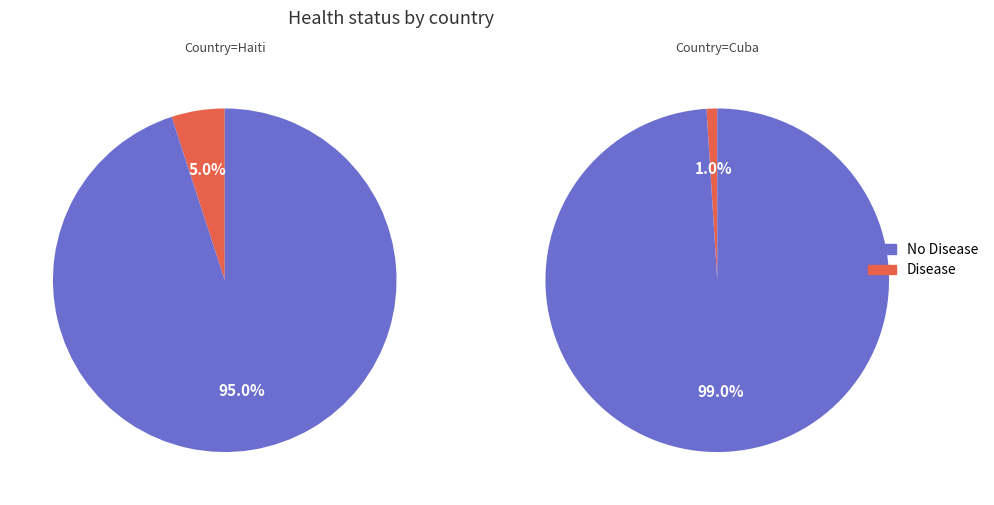

To the nearest percent, what is the difference between the No Disease and Disease slice percentages?

90%